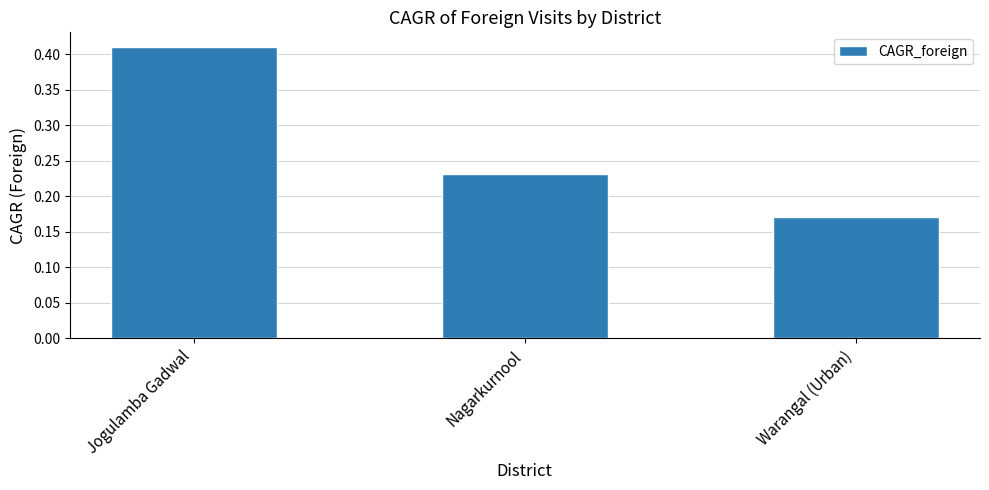

Which label corresponds to the largest value in the chart?

Jogulamba Gadwal